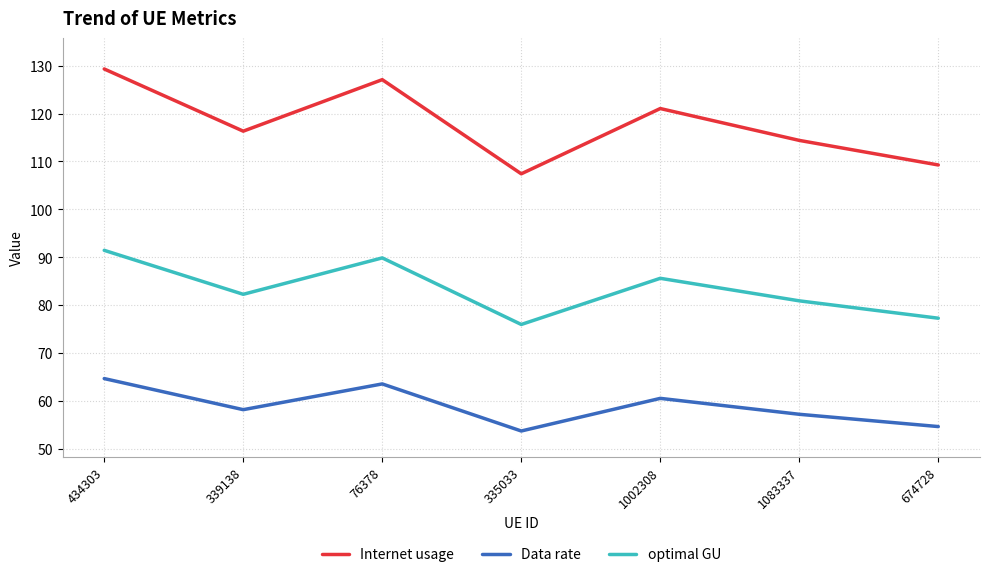

The value of optimal GU at 1083337 is 142.9. True or false?

False